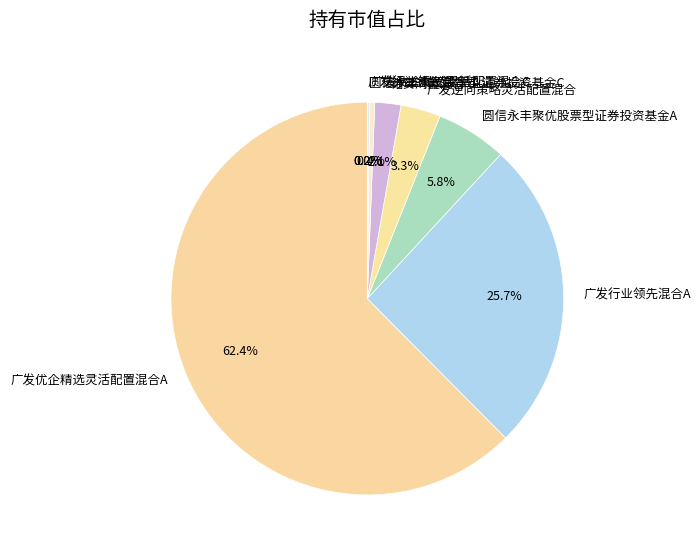

To the nearest percent, what percentage of the pie is 广发优企精选灵活配置混合A?

62%